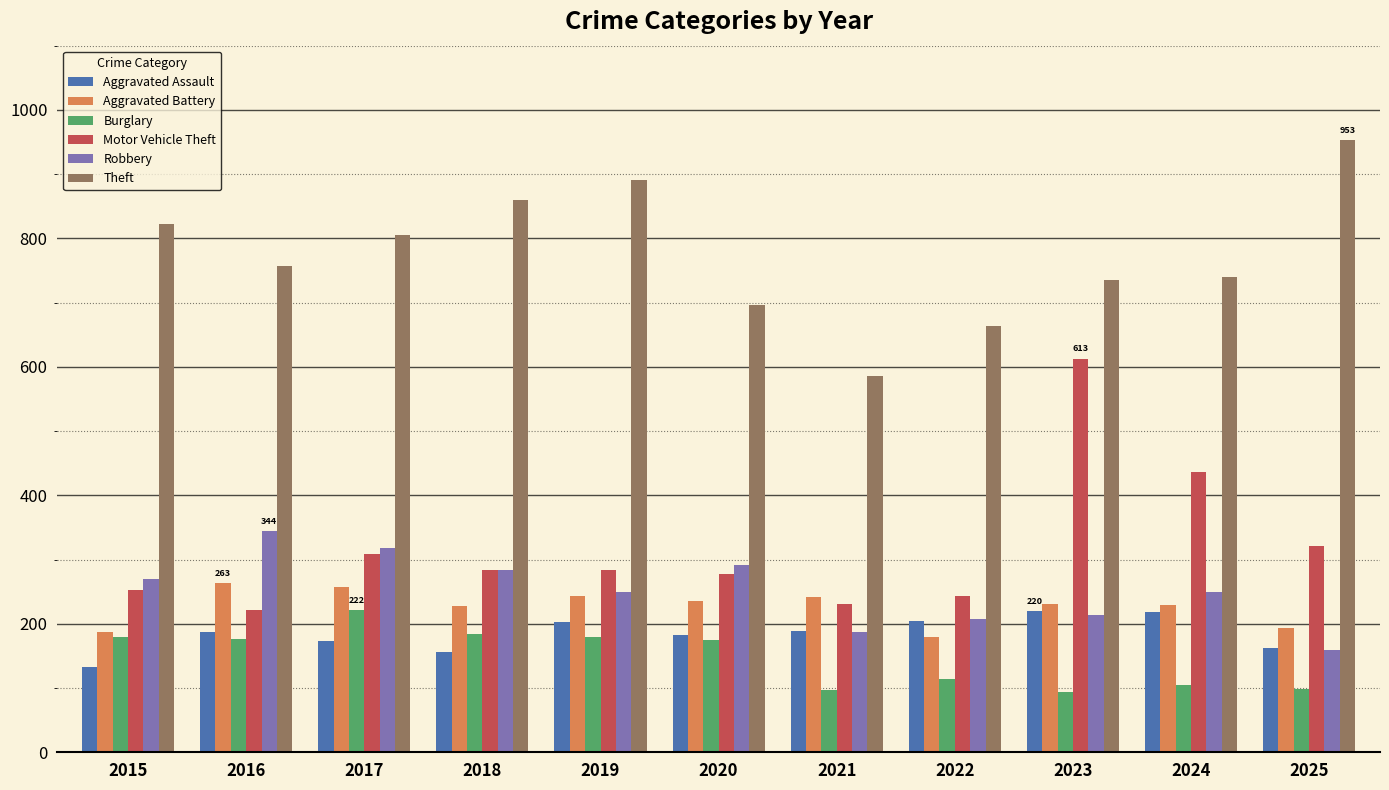

Which series has the widest spread of values?

Motor Vehicle Theft